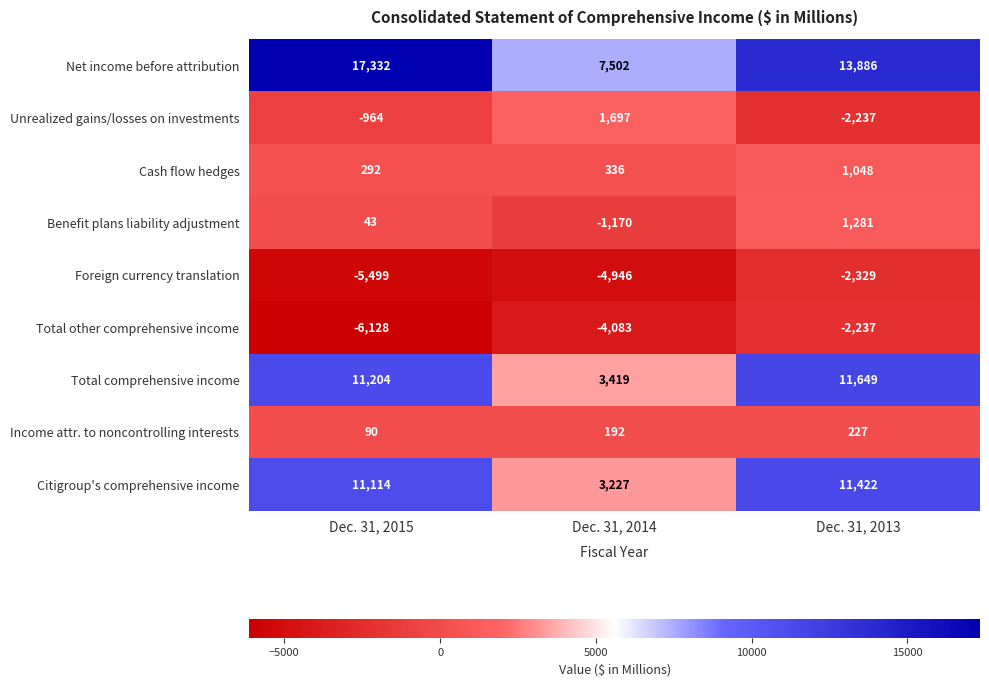

Is the value of Benefit plans liability adjustment at Dec. 31, 2014 greater than the value of Unrealized gains/losses on investments at Dec. 31, 2014?

No